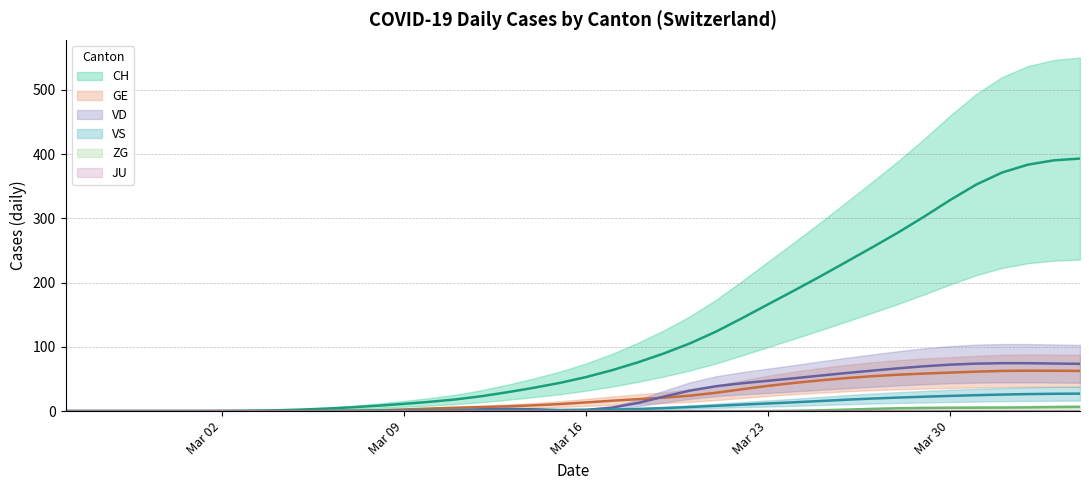

The value of GE at 2020-03-19 is 20.9. True or false?

True